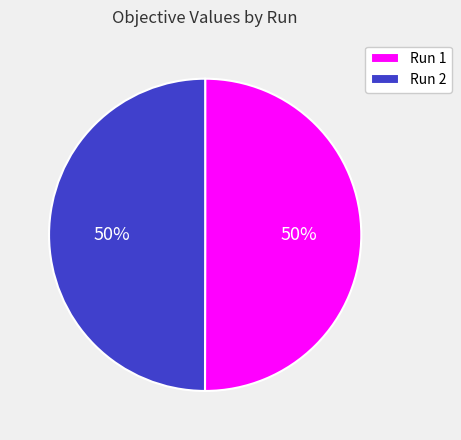

To the nearest percent, what percentage of the pie is Run 1?

50%